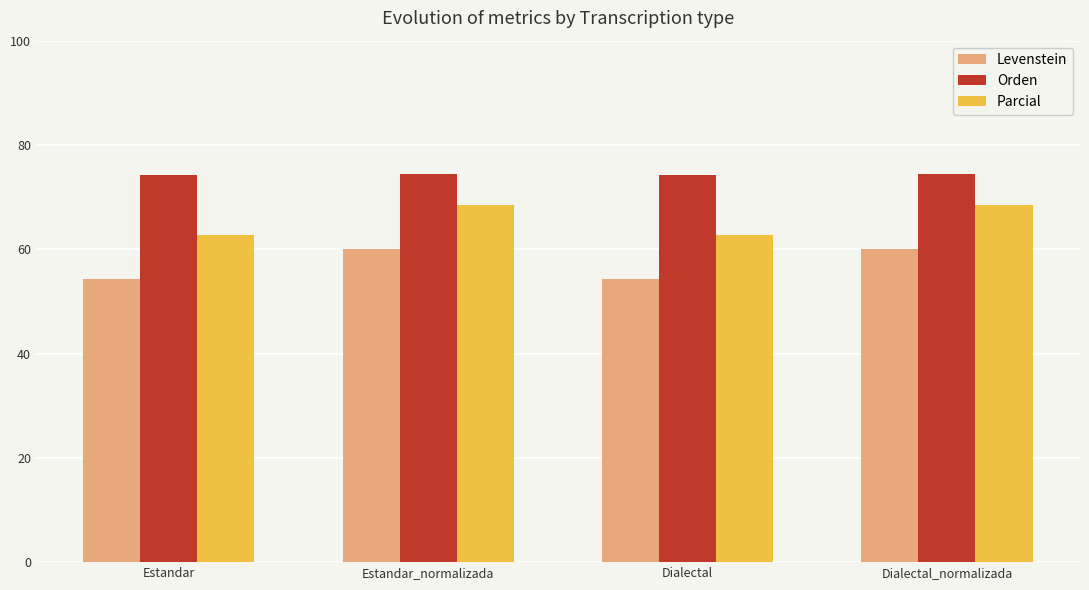

What is the greatest value displayed?

74.5